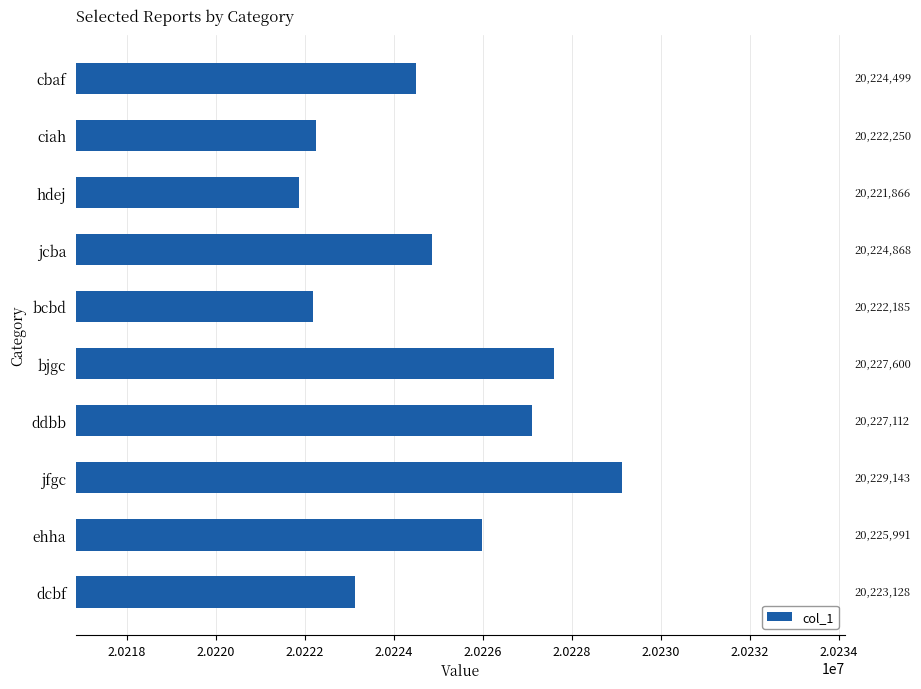

Between bcbd and jcba, which is larger?

jcba